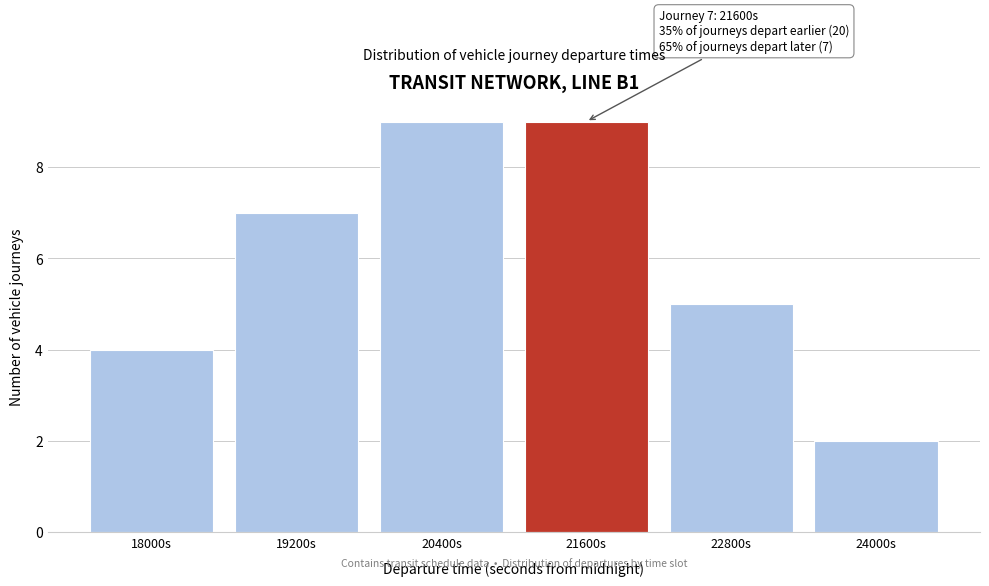

Reading right to left, list all the values displayed in this chart.

24000s=2	22800s=5	21600s=9	20400s=9	19200s=7	18000s=4